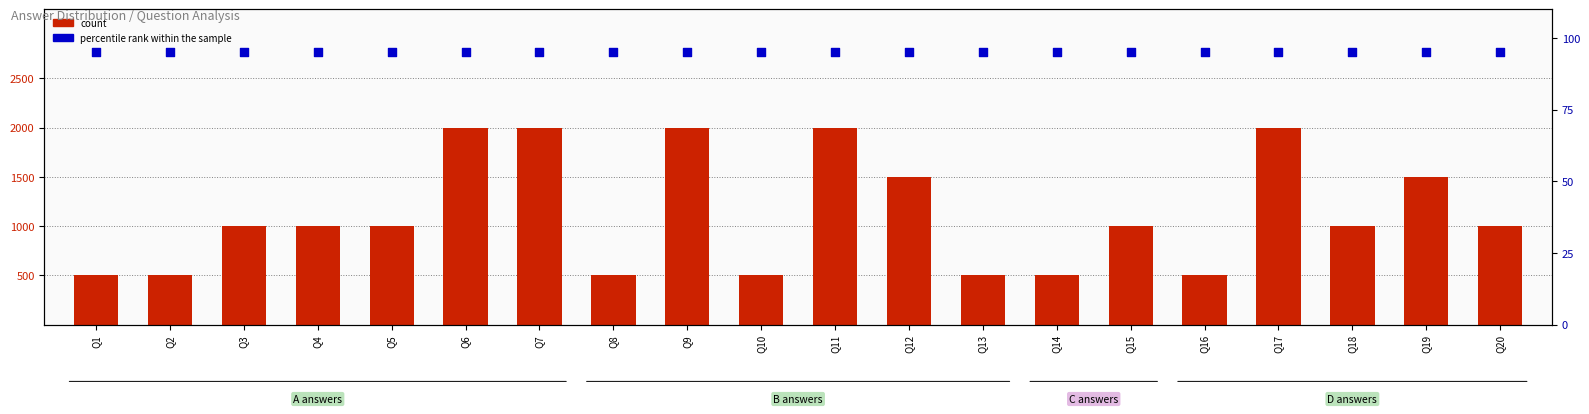

At which category is the sum across all series the highest?

Q6